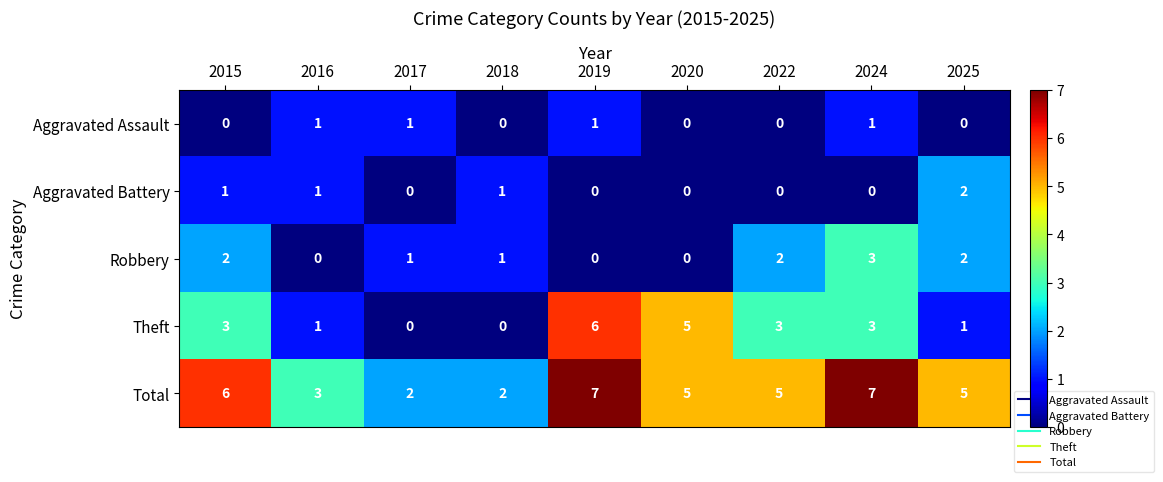

Read the Theft value at 2015.

3